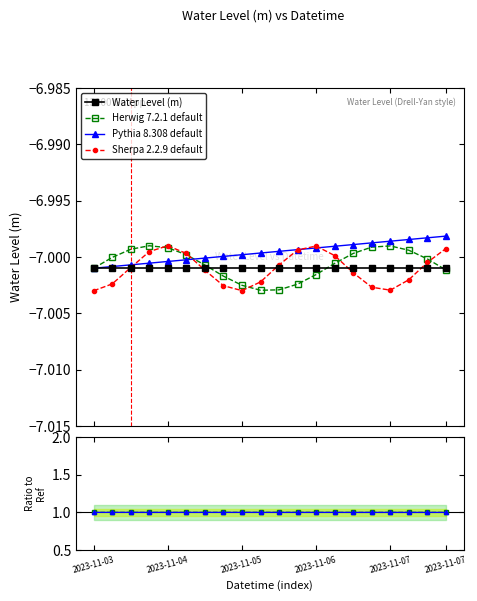

Is it true that Sherpa 2.2.9 default equals -7.0 at 2023-11-05?

True